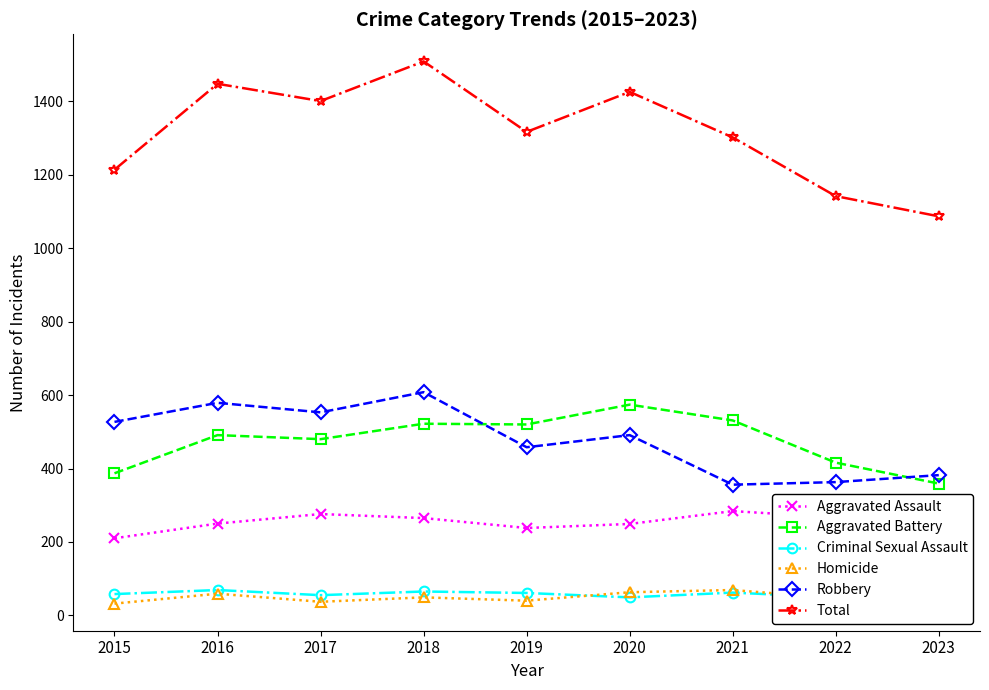

At how many categories does at least one series exceed 106?

9